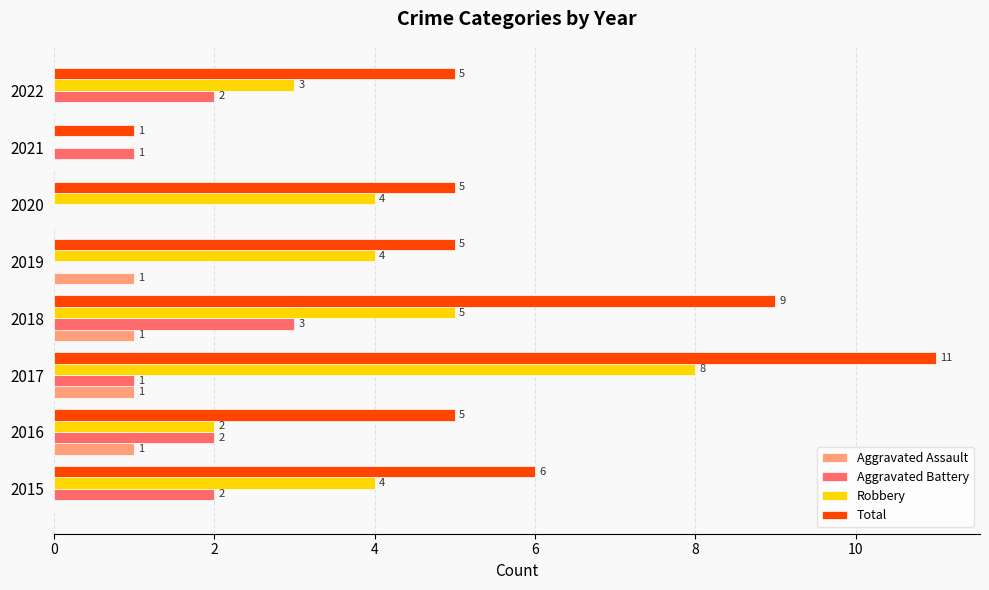

What is the maximum value shown in the chart?

11